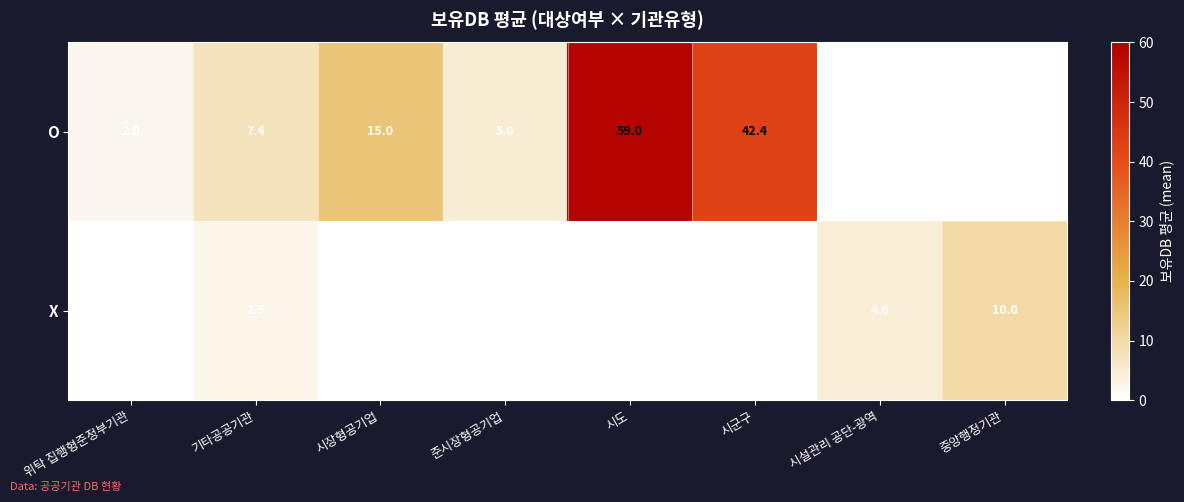

What is the sum of the X values at 시도 and 기타공공기관?

2.5